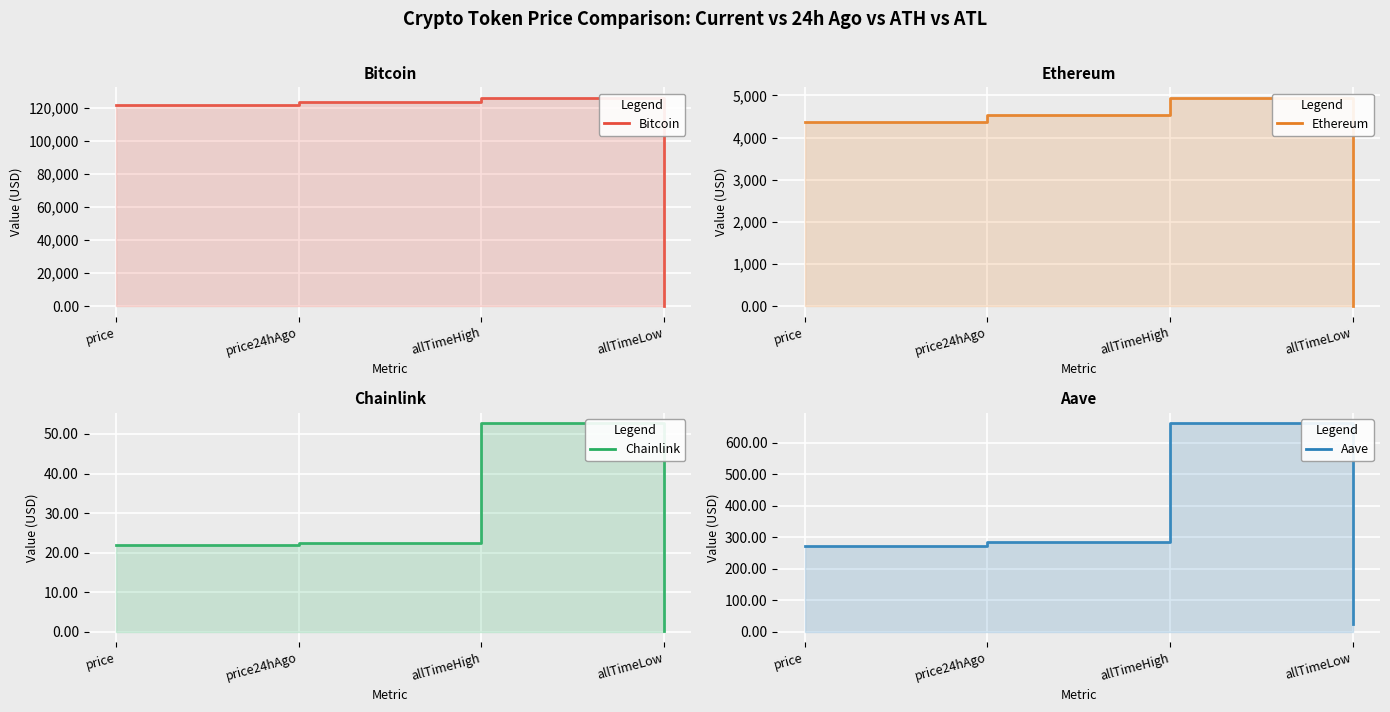

True or false: Aave (line) and Ethereum (line) intersect in this chart.

True